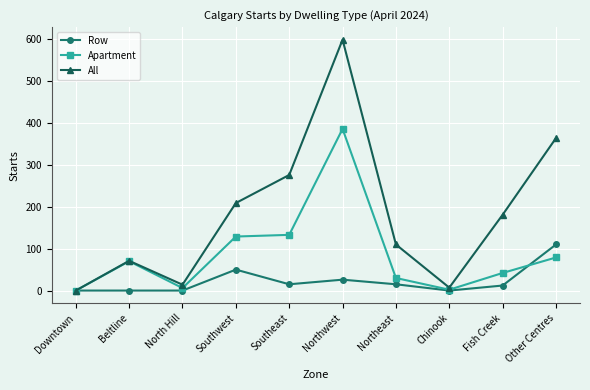

True or false: Apartment and Row cross at least once.

True